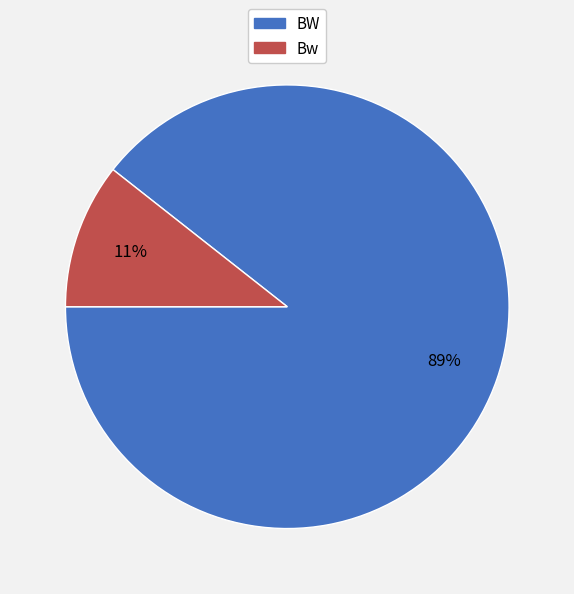

To the nearest percent, what is the combined percentage of BW and Bw?

100%